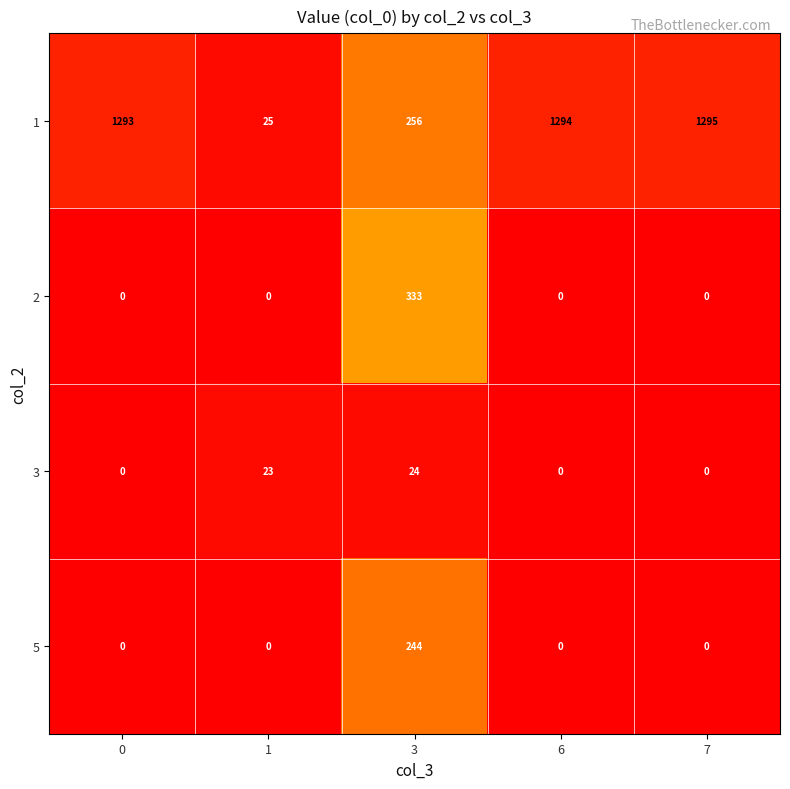

List the series in order of their peak value, highest first.

1, 2, 5, 3